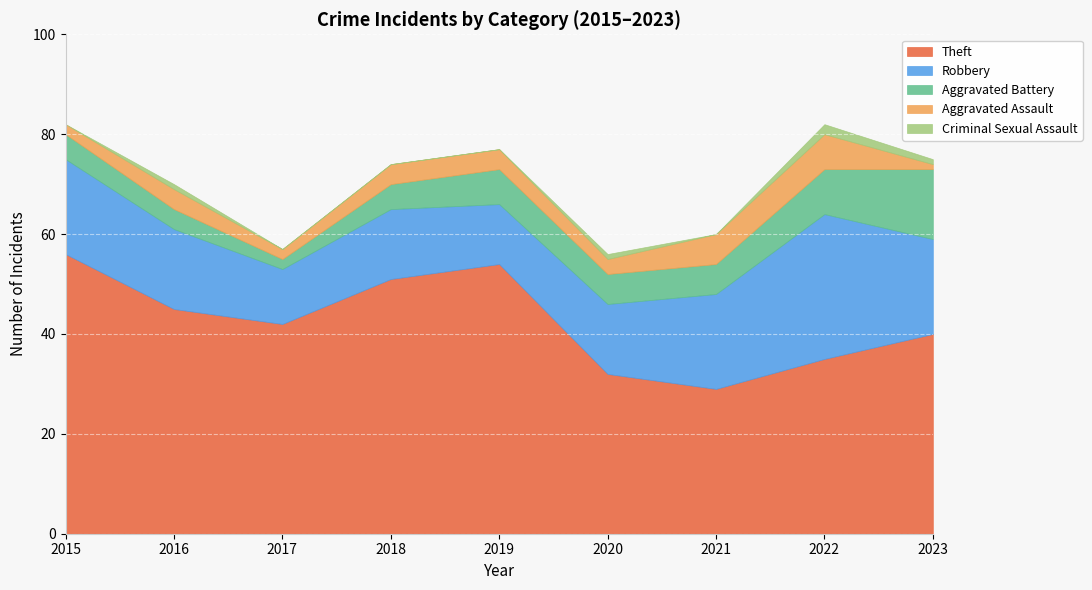

The value of Theft at 2019 is 54. True or false?

True